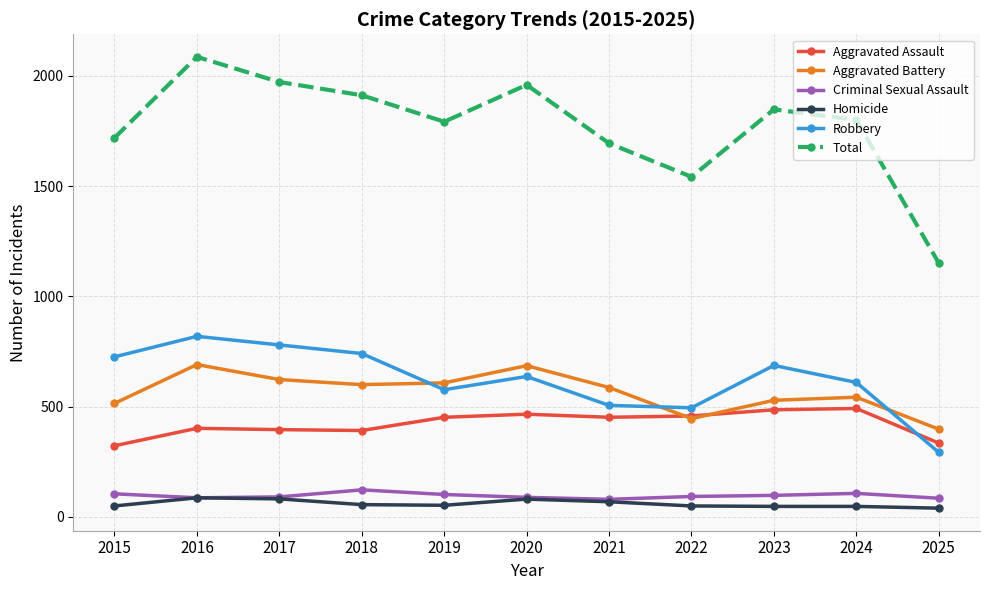

True or false: Criminal Sexual Assault and Total intersect in this chart.

False